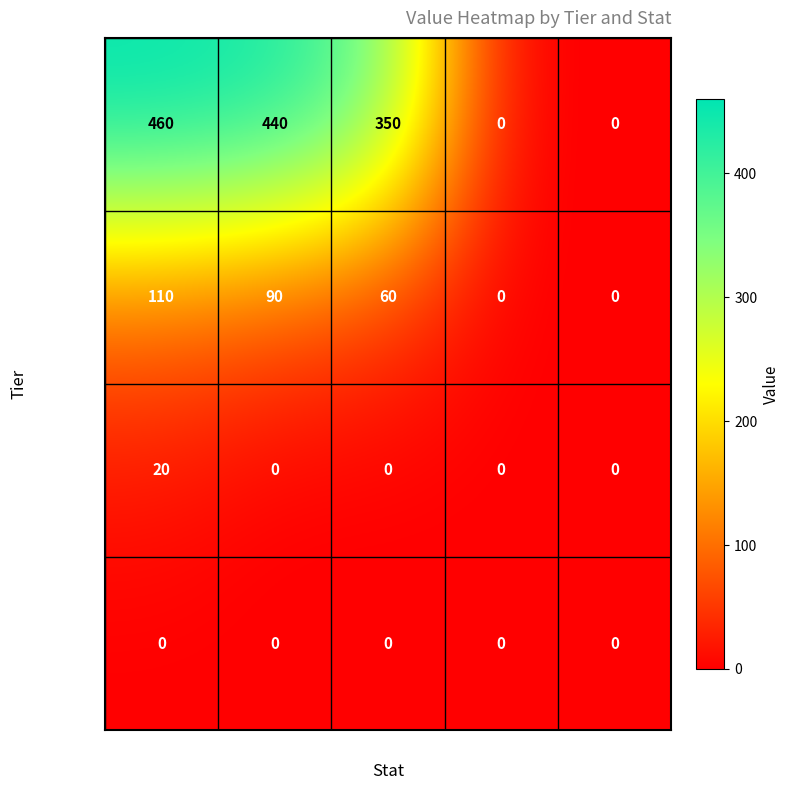

True or false: SSS has a value of 784 at SPA.

False